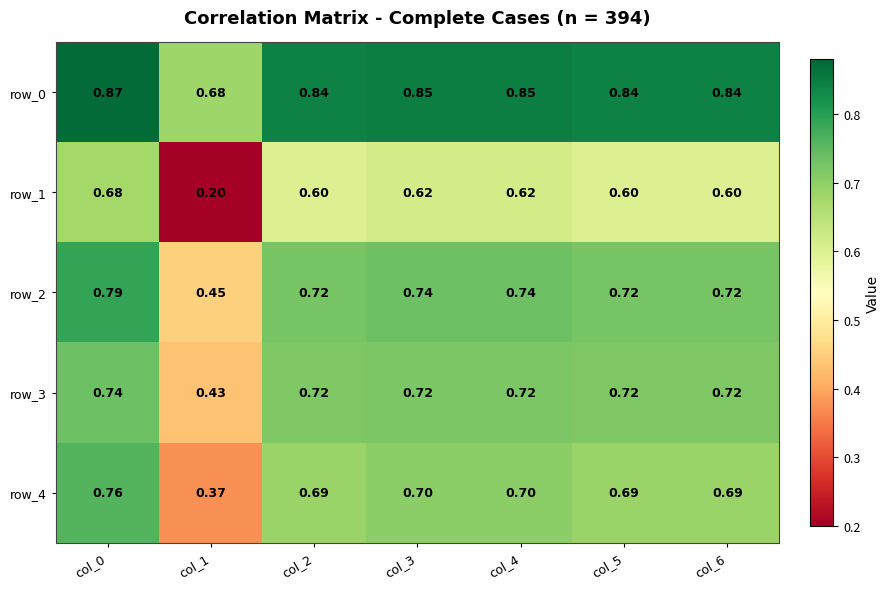

Count the row_4 values in the range 0 to 1.

7